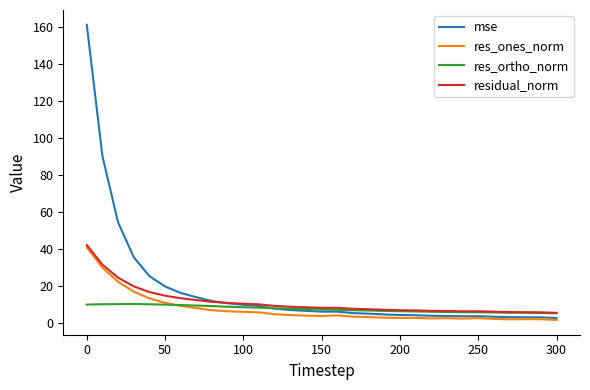

What is the highest value of the res_ones_norm series?

40.9